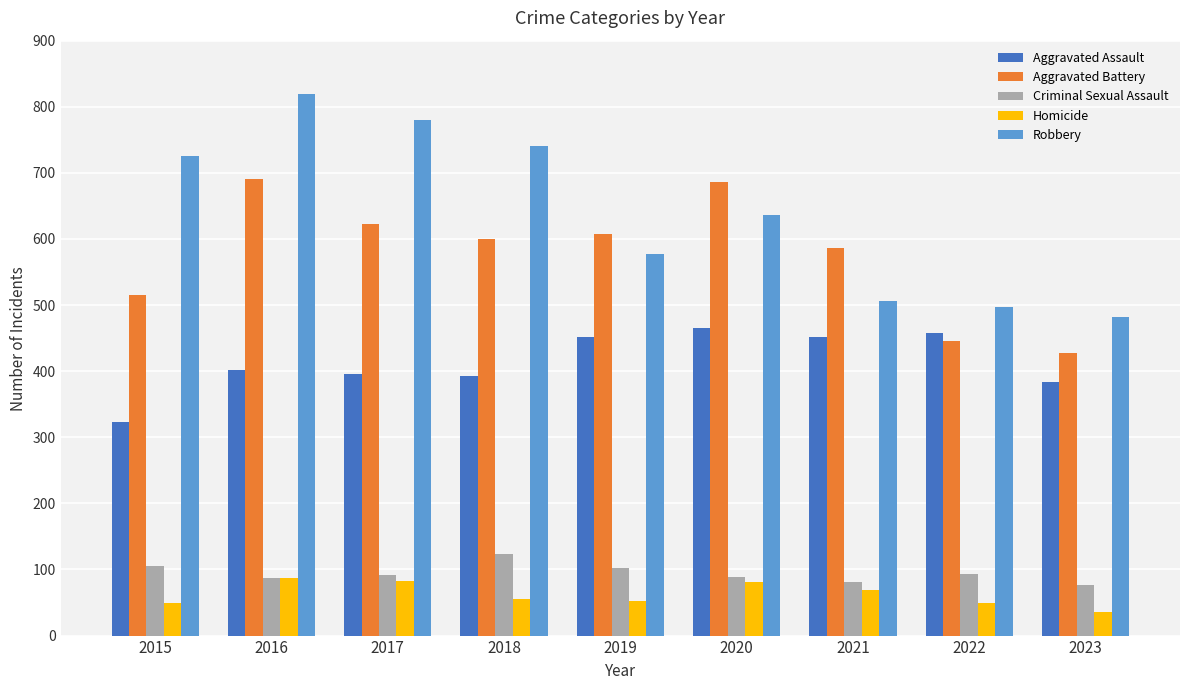

Which category has the highest value across all series?

2016